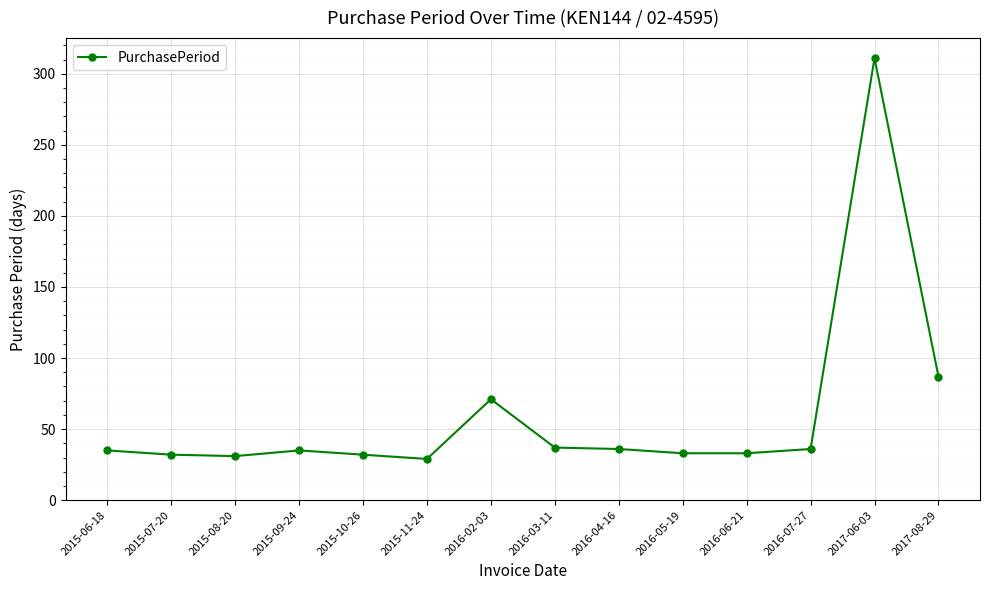

What is the change in value from 2015-07-20 to 2015-08-20?

-1